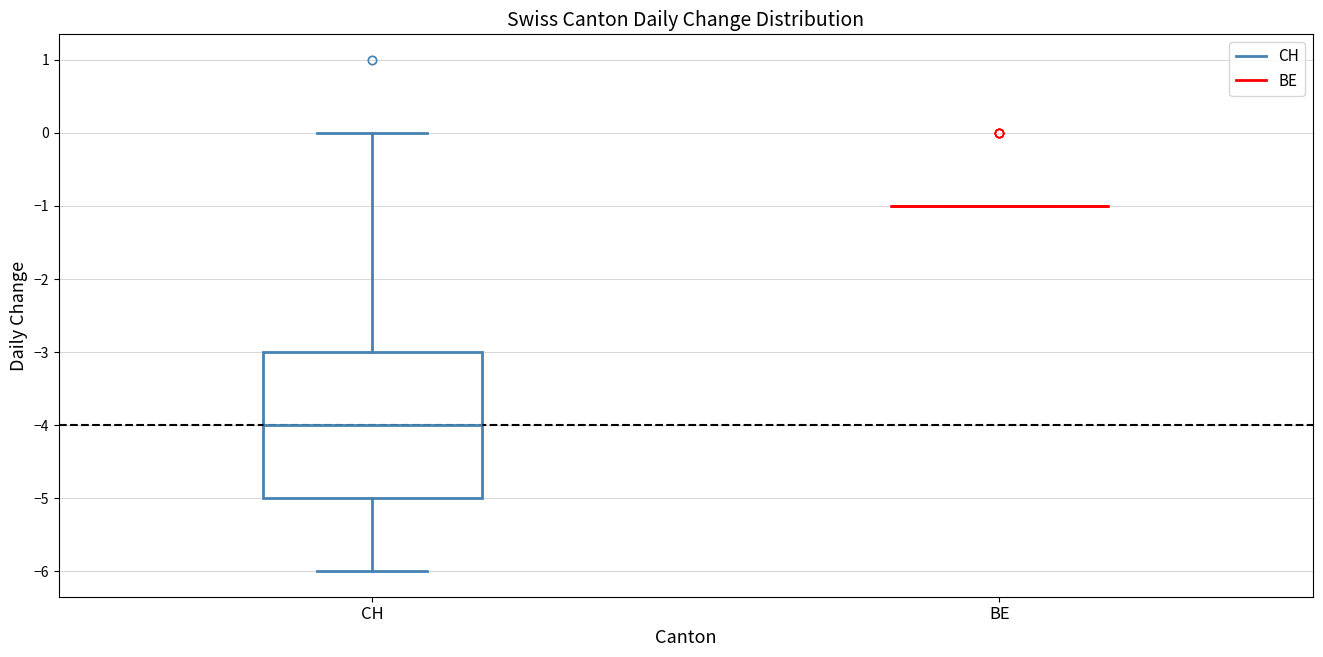

Reading left to right, transcribe this box plot: for each box, give where its median line is, the range the box spans, and where its two whiskers end, as read against the y-axis. The values are not printed on the chart, so give them approximately, as read against the axis.

CH: median -4, box -5 to -3, whiskers -6 to 0
BE: box collapsed to a line at -1, whiskers -1 to -1